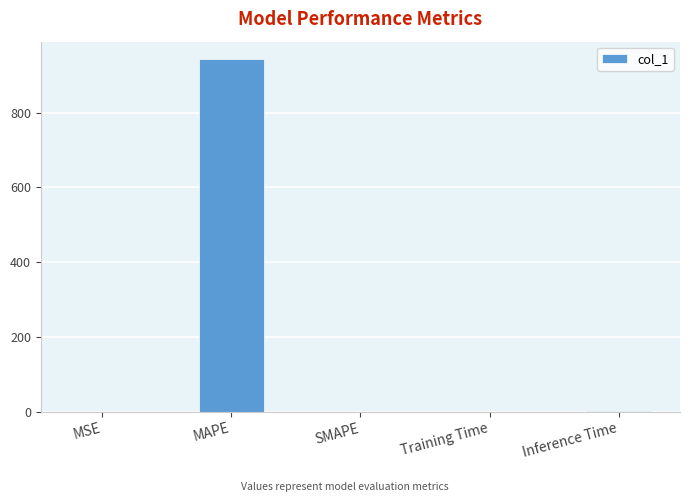

What value does the data have at MAPE?

942.3